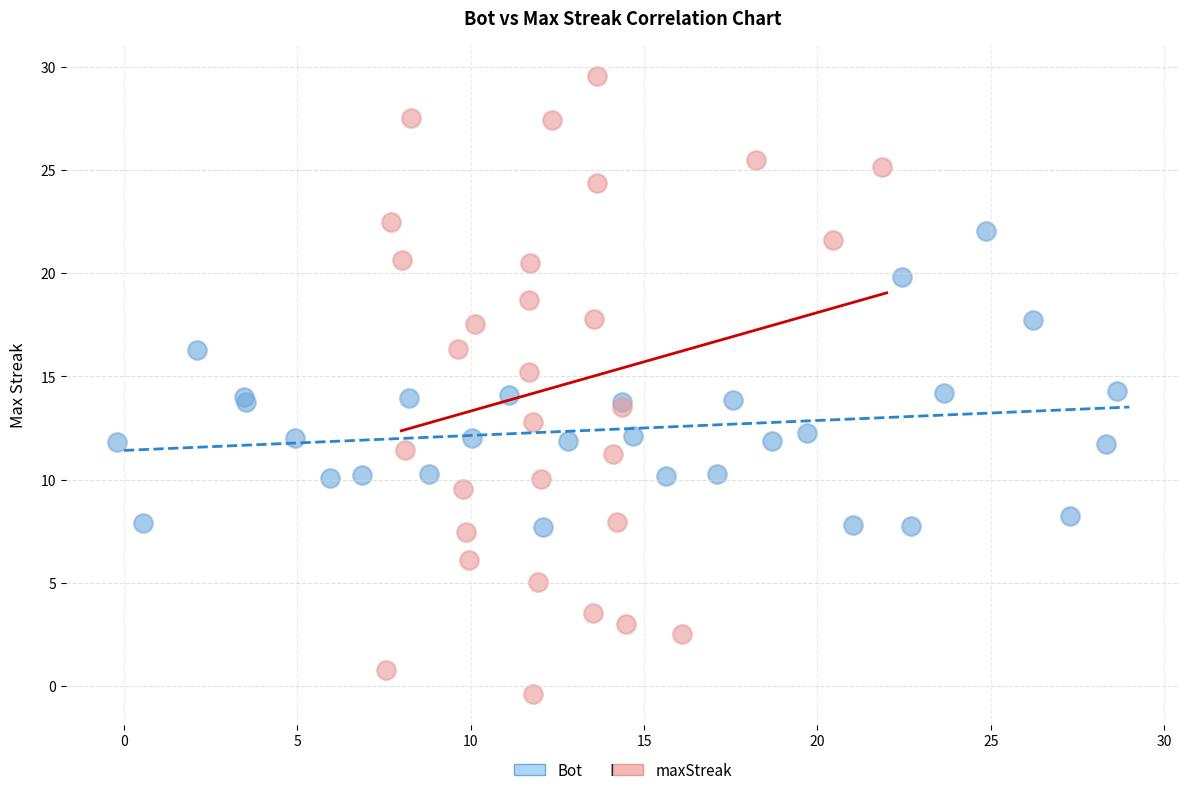

Which series contains the lowest Y value?

maxStreak